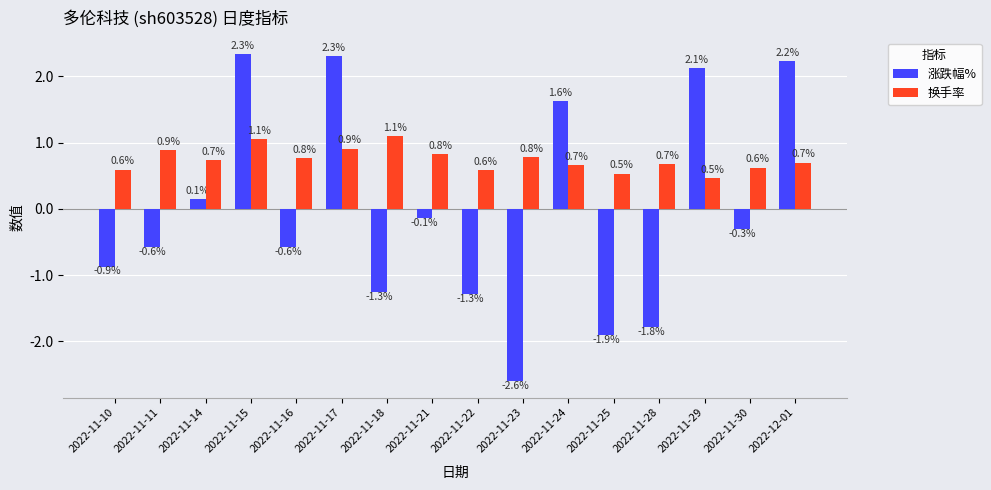

Rank the series by their average value, from lowest to highest.

涨跌幅%, 换手率